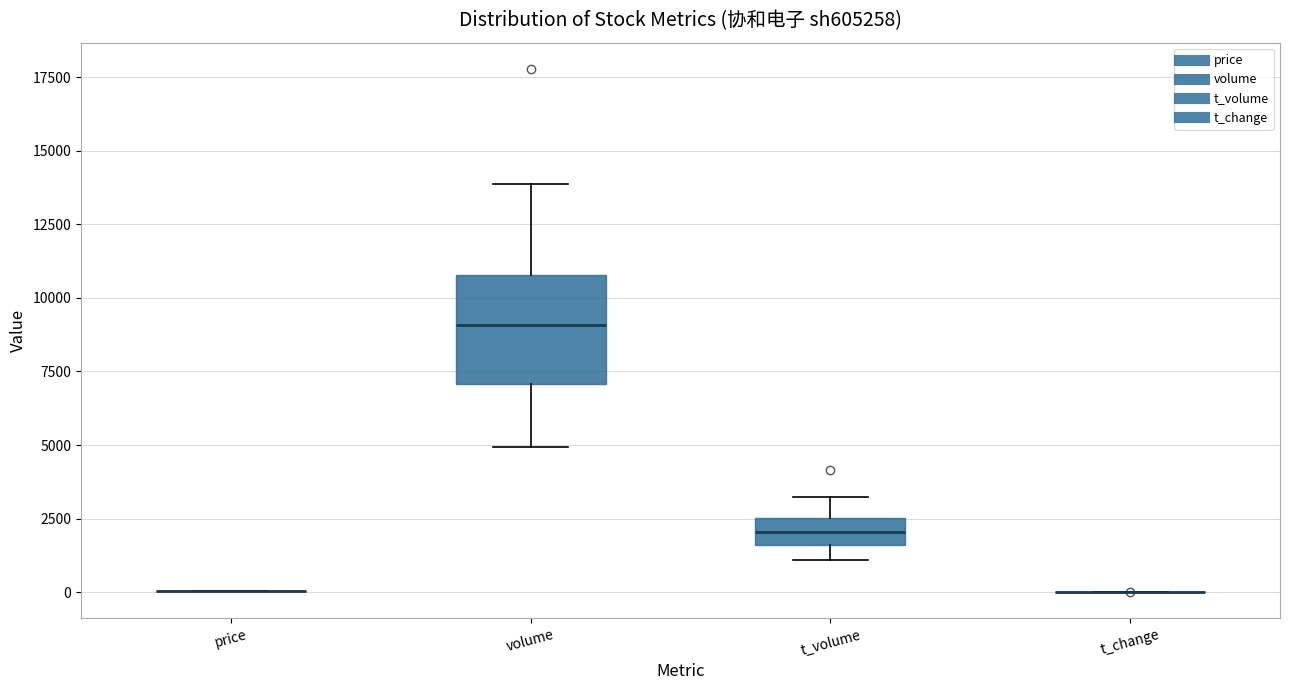

Reading left to right, read every box against the y-axis: the position of its median line, the range the box covers, and the ends of its whiskers. The values are not printed on the chart, so give them approximately, as read against the axis.

price: box collapsed to a line at 0, whiskers 0 to 0
volume: median 9000, box 7000 to 11000, whiskers 5000 to 14000
t_volume: median 2000, box 1500 to 2500, whiskers 1000 to 3000
t_change: box collapsed to a line at 0, whiskers 0 to 0